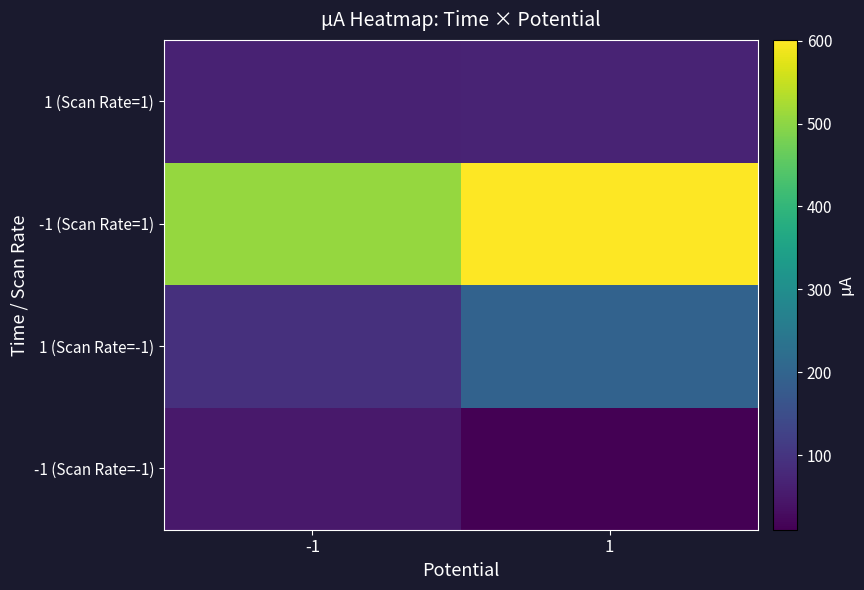

Reading left to right, what are all the values shown in this chart?

-1 (Scan Rate=-1): -1=49.4	1=9.8
1 (Scan Rate=-1): -1=91.7	1=196.7
-1 (Scan Rate=1): -1=507.9	1=601.1
1 (Scan Rate=1): -1=66.3	1=69.2